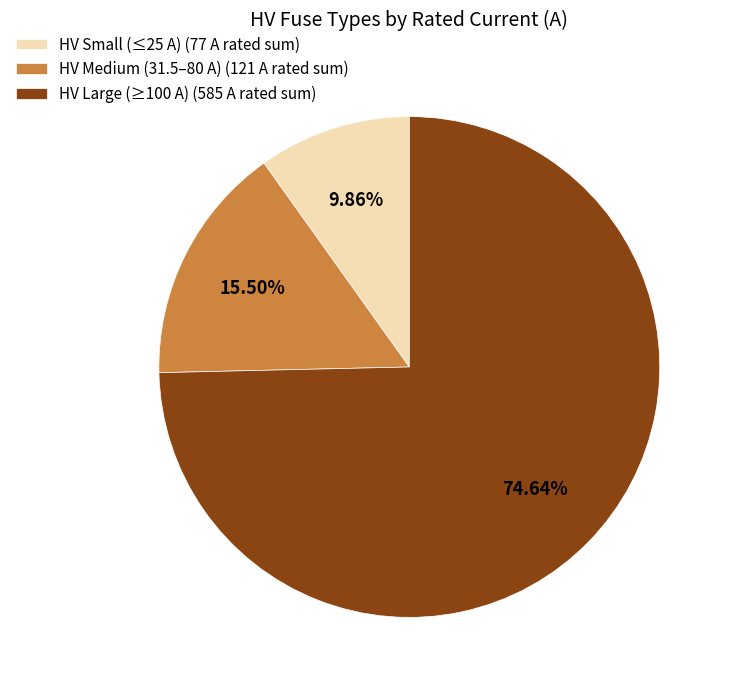

What is the ratio of the value at HV Large (≥100 A) (585 A rated sum) to the value at HV Medium (31.5–80 A) (121 A rated sum)?

4.8